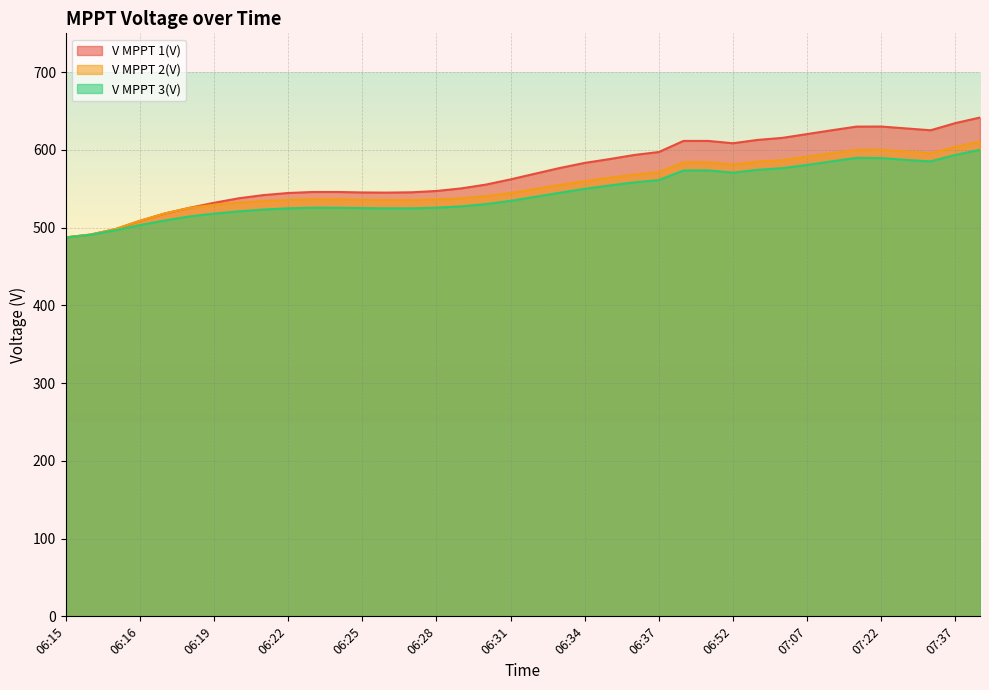

What is the spread (max minus min) of values at 06:37?

36.1